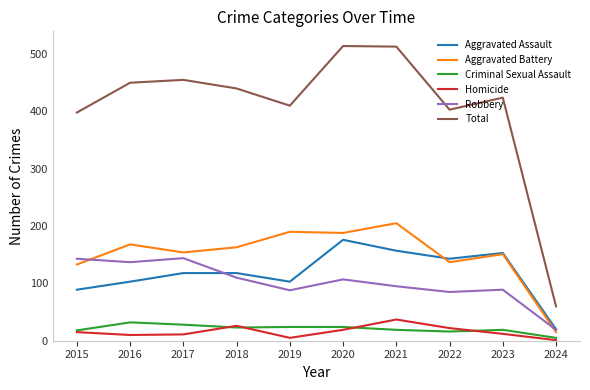

Which series has the largest total across all categories?

Total